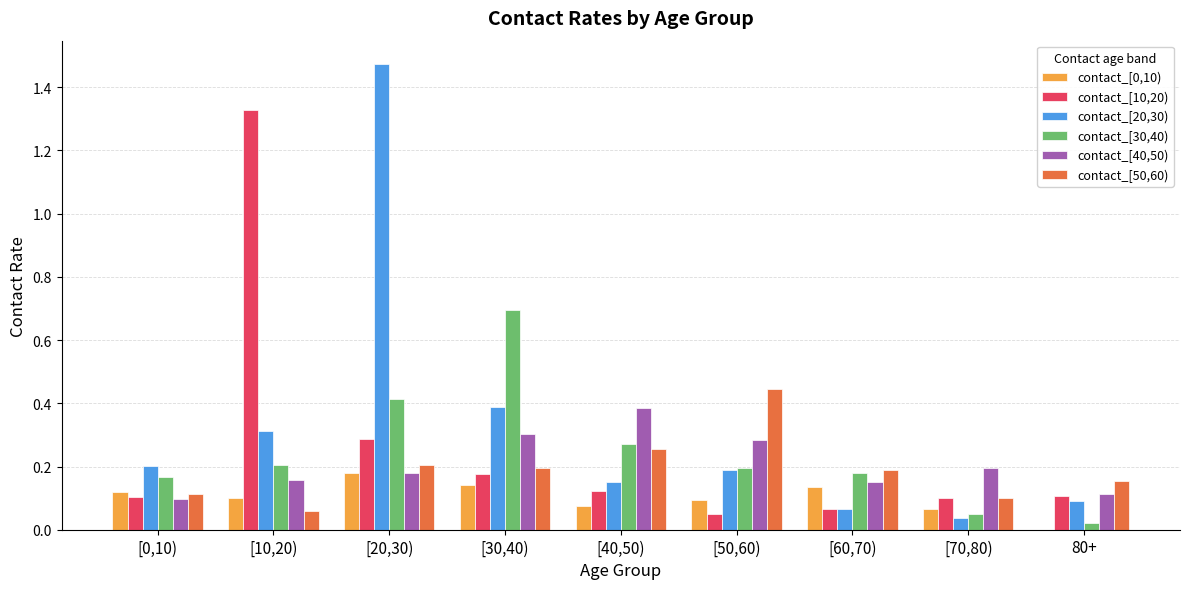

What is the sum of all contact_[40,50) values?

1.9